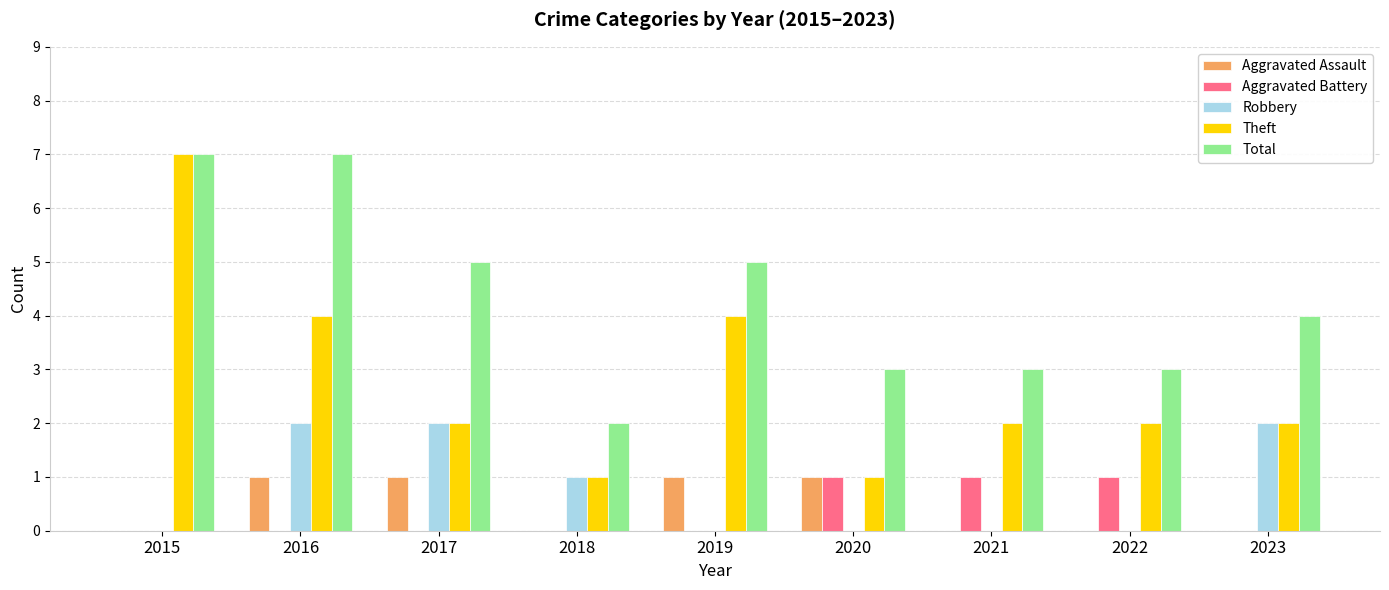

What is the greatest value displayed?

7